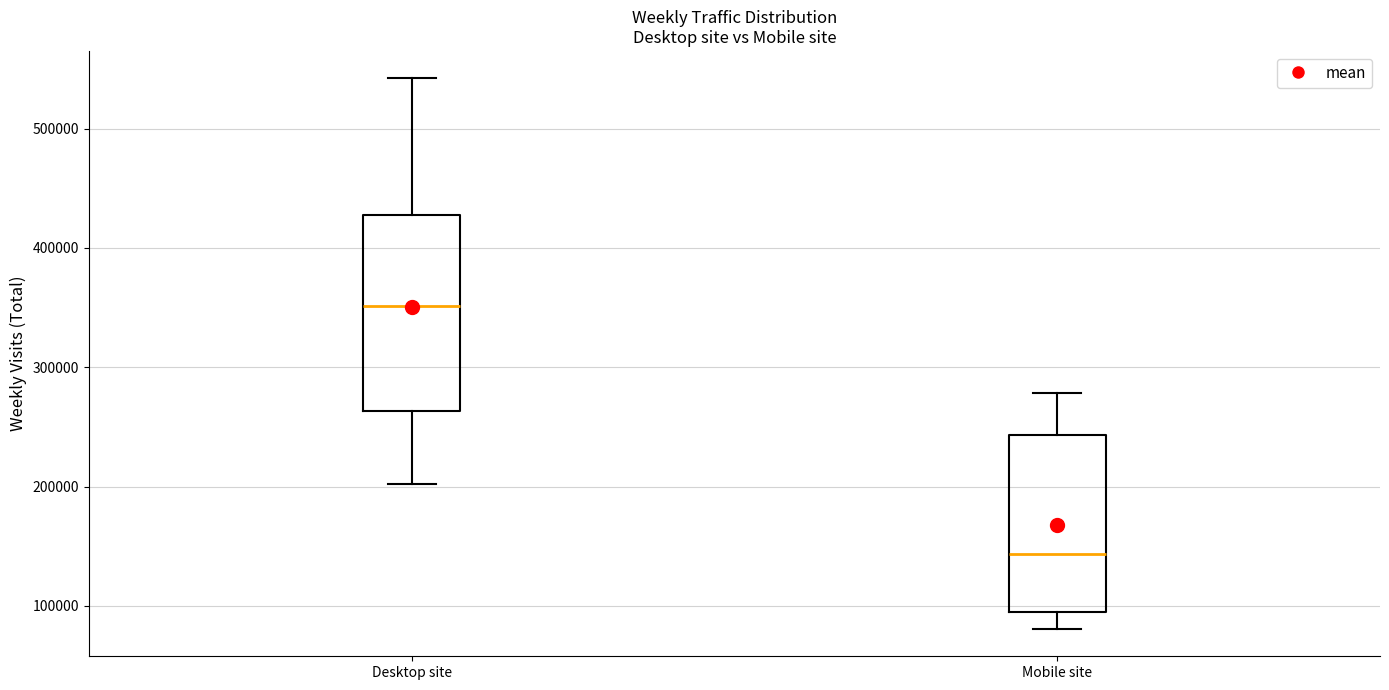

Where does the median line of the box for Desktop site sit on the y-axis? The values are not printed on the chart, so give them approximately, as read against the axis.

350000